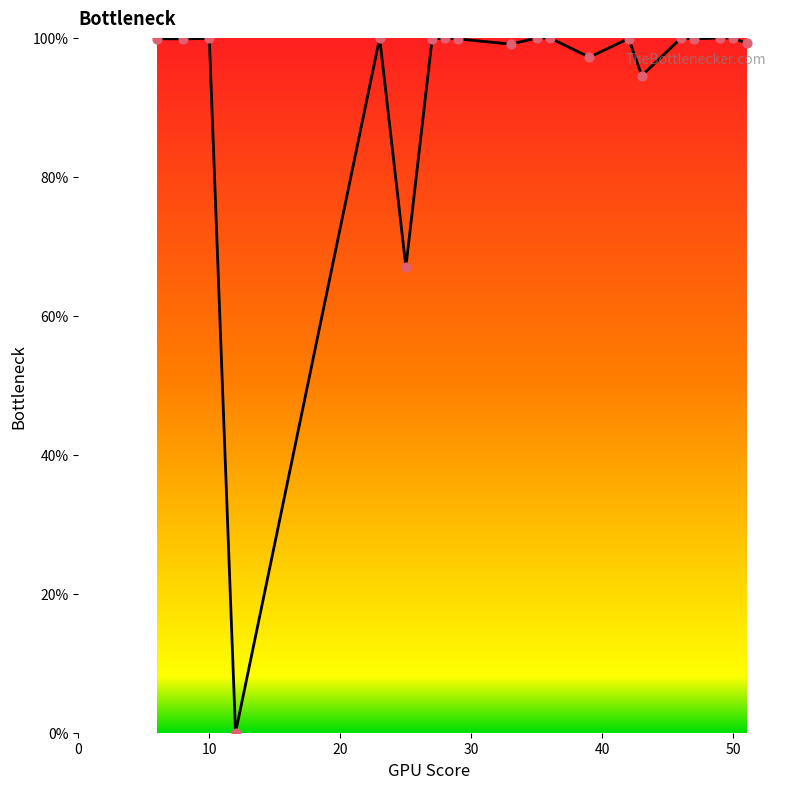

What is the ratio of the value at 27 to the value at 25?

1.5